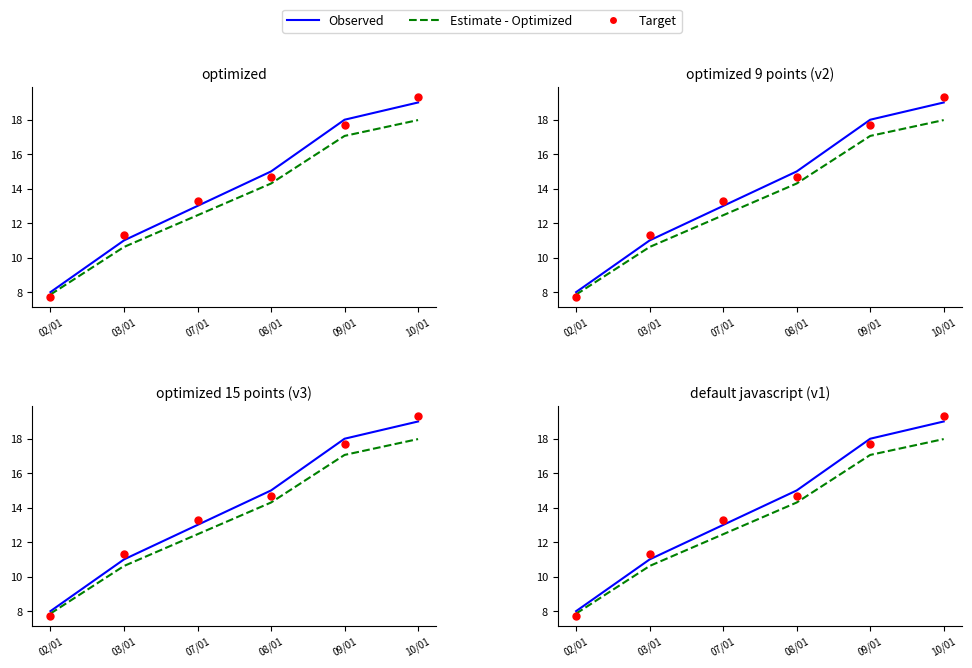

At which category is the sum across all series the highest?

10/01